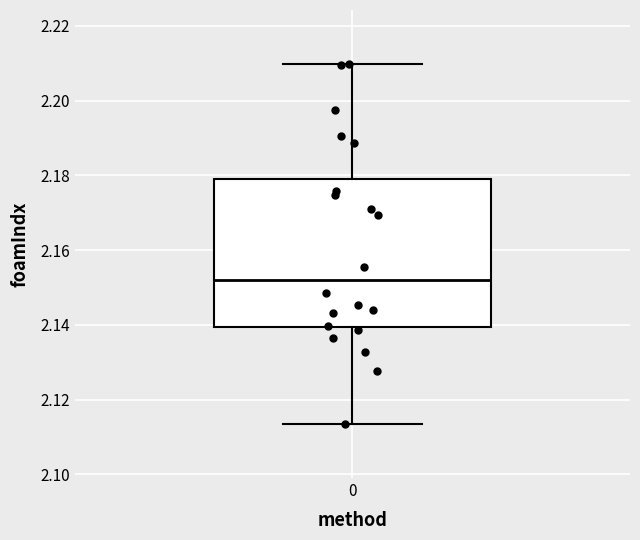

Read this box plot against the y-axis: the position of the median line, the range covered by the box, and the ends of both whiskers. The values are not printed on the chart, so give them approximately, as read against the axis.

median 2.152, box 2.140 to 2.178, whiskers 2.114 to 2.210